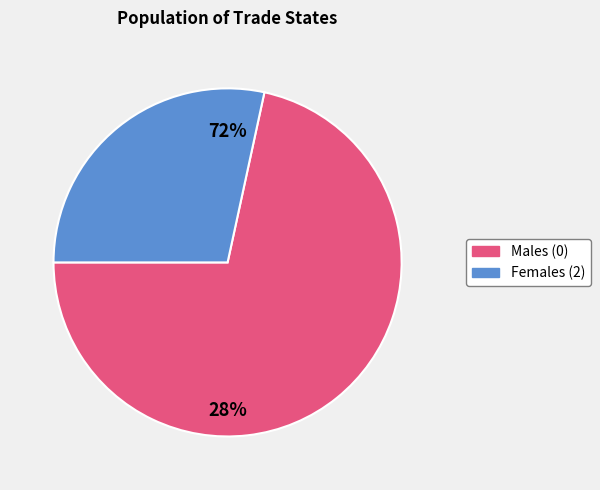

Is it true that 2 is 38% of the pie?

False